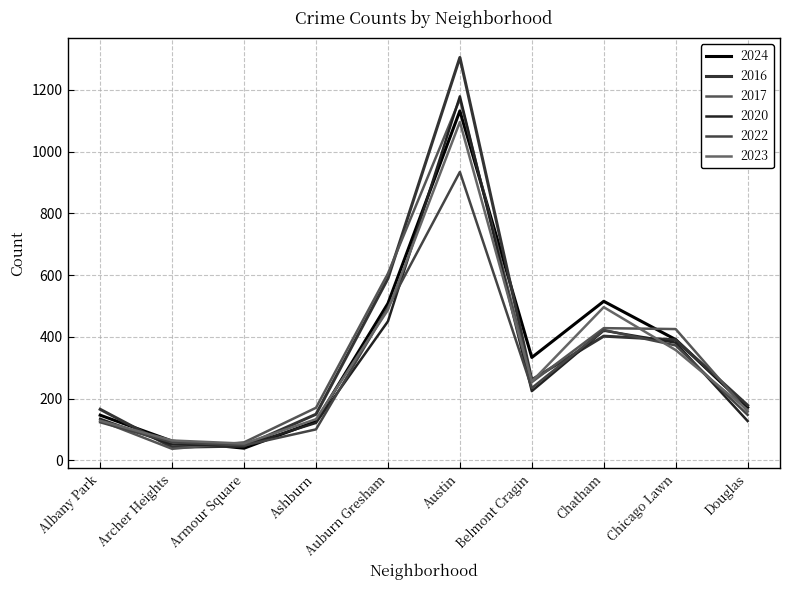

How many series are shown in this chart?

6